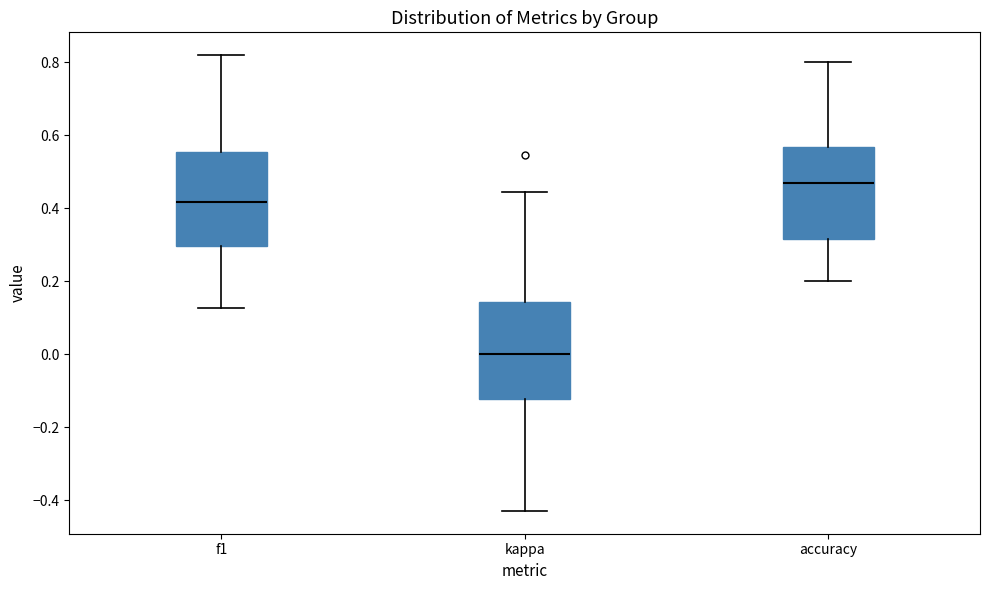

Reading left to right, read every box against the y-axis: the position of its median line, the range the box covers, and the ends of its whiskers. The values are not printed on the chart, so give them approximately, as read against the axis.

f1: median 0.42, box 0.30 to 0.56, whiskers 0.12 to 0.82
kappa: median 0.00, box -0.12 to 0.14, whiskers -0.42 to 0.44
accuracy: median 0.46, box 0.32 to 0.56, whiskers 0.20 to 0.80